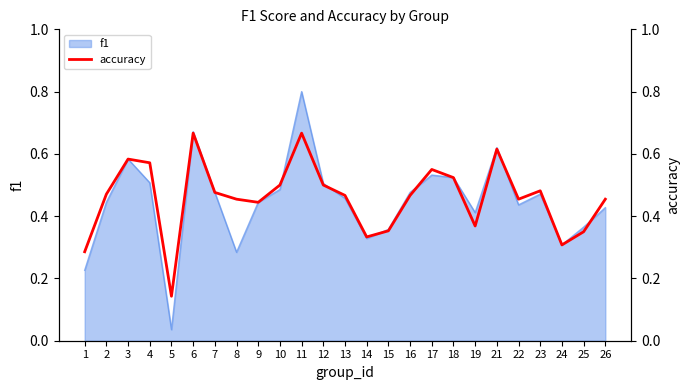

Which category has the highest value in the f1 series?

11